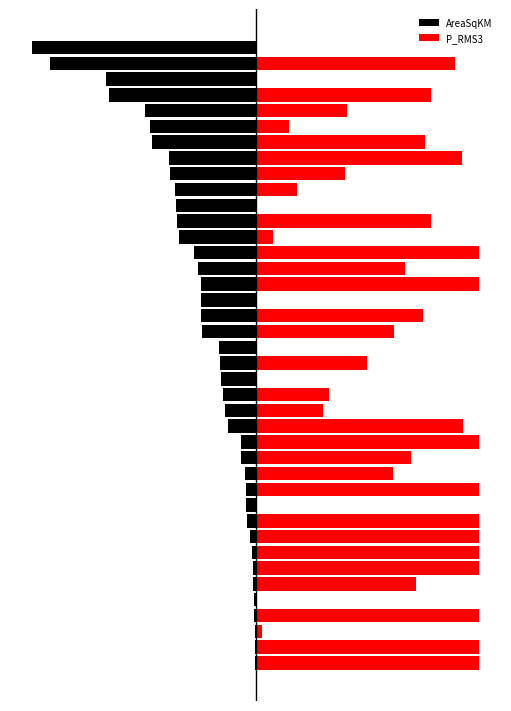

How many bars are there in total?

80